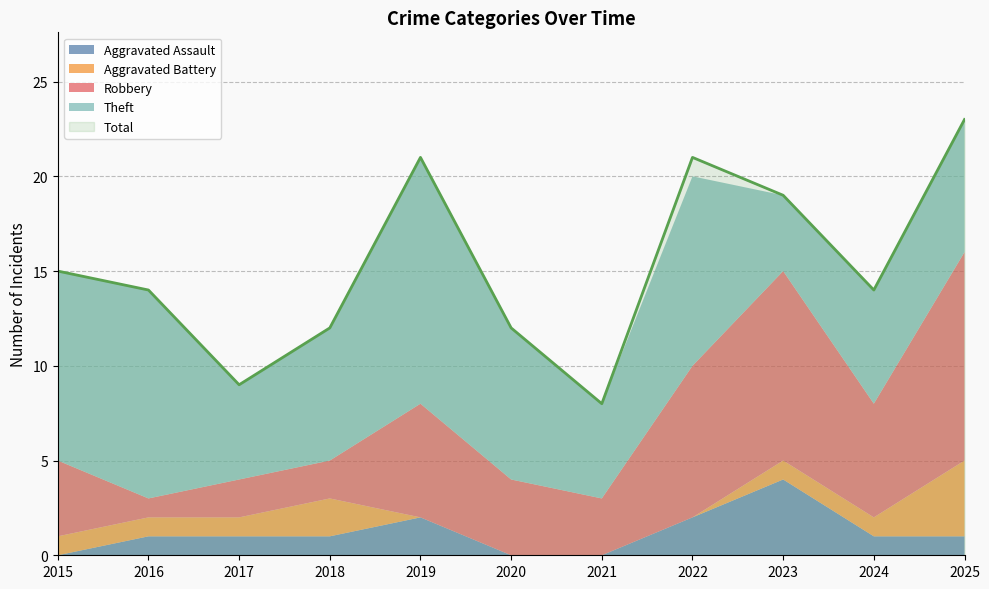

Does the chart have visible grid lines?

Yes